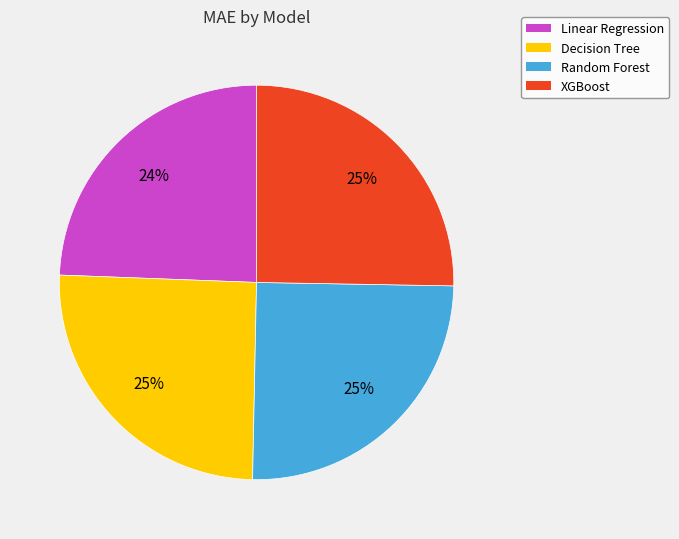

Does Decision Tree account for over 50% of the chart?

No